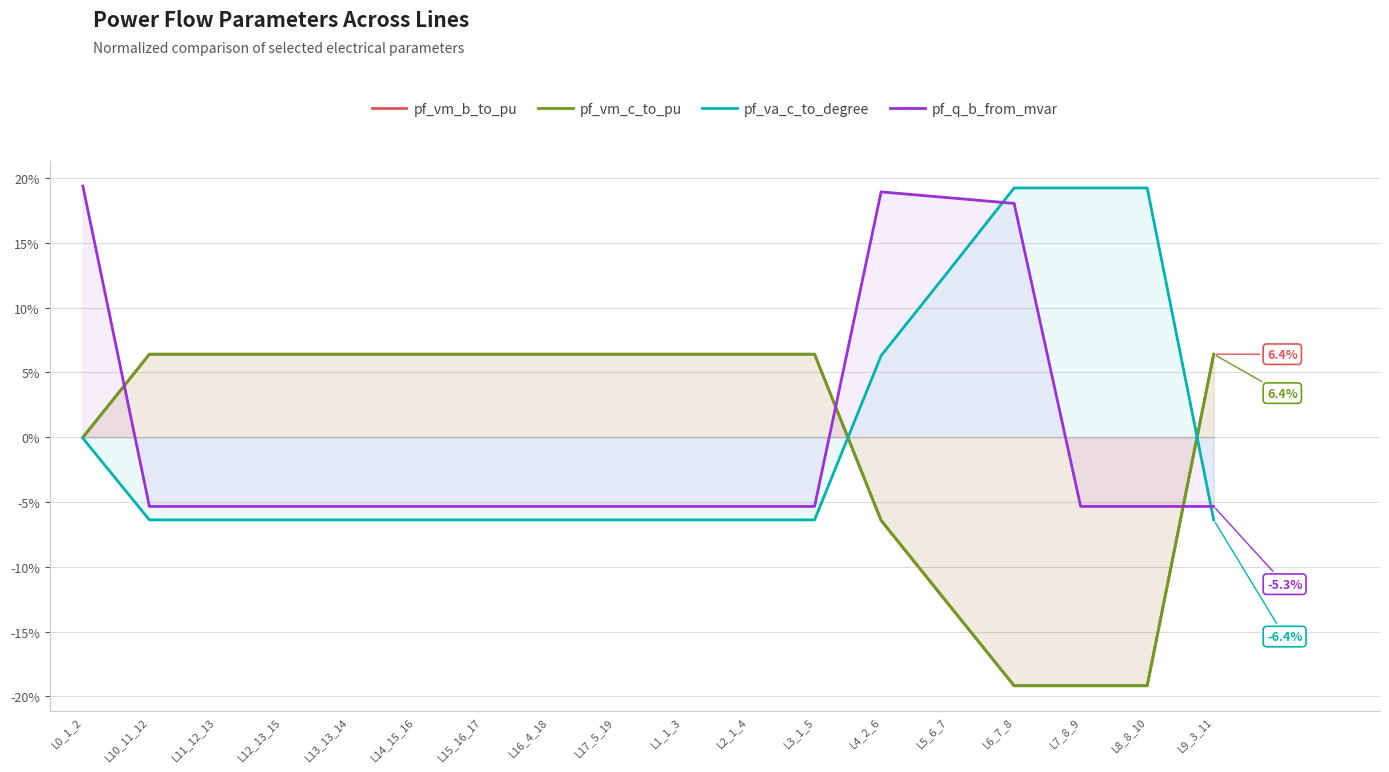

Reading right to left, what are all the values shown in this chart?

pf_vm_b_to_pu: L9_3_11=6.4	L8_8_10=-19.2	L7_8_9=-19.2	L6_7_8=-19.2	L5_6_7=-12.8	L4_2_6=-6.4	L3_1_5=6.4	L2_1_4=6.4	L1_1_3=6.4	L17_5_19=6.4	L16_4_18=6.4	L15_16_17=6.4	L14_15_16=6.4	L13_13_14=6.4	L12_13_15=6.4	L11_12_13=6.4	L10_11_12=6.4	L0_1_2=-0.0
pf_vm_c_to_pu: L9_3_11=6.4	L8_8_10=-19.2	L7_8_9=-19.2	L6_7_8=-19.2	L5_6_7=-12.8	L4_2_6=-6.4	L3_1_5=6.4	L2_1_4=6.4	L1_1_3=6.4	L17_5_19=6.4	L16_4_18=6.4	L15_16_17=6.4	L14_15_16=6.4	L13_13_14=6.4	L12_13_15=6.4	L11_12_13=6.4	L10_11_12=6.4	L0_1_2=-0.0
pf_va_c_to_degree: L9_3_11=-6.4	L8_8_10=19.2	L7_8_9=19.2	L6_7_8=19.2	L5_6_7=12.7	L4_2_6=6.3	L3_1_5=-6.4	L2_1_4=-6.4	L1_1_3=-6.4	L17_5_19=-6.4	L16_4_18=-6.4	L15_16_17=-6.4	L14_15_16=-6.4	L13_13_14=-6.4	L12_13_15=-6.4	L11_12_13=-6.4	L10_11_12=-6.4	L0_1_2=-0.1
pf_q_b_from_mvar: L9_3_11=-5.3	L8_8_10=-5.3	L7_8_9=-5.3	L6_7_8=18.0	L5_6_7=18.5	L4_2_6=18.9	L3_1_5=-5.3	L2_1_4=-5.3	L1_1_3=-5.3	L17_5_19=-5.3	L16_4_18=-5.3	L15_16_17=-5.3	L14_15_16=-5.3	L13_13_14=-5.3	L12_13_15=-5.3	L11_12_13=-5.3	L10_11_12=-5.3	L0_1_2=19.4